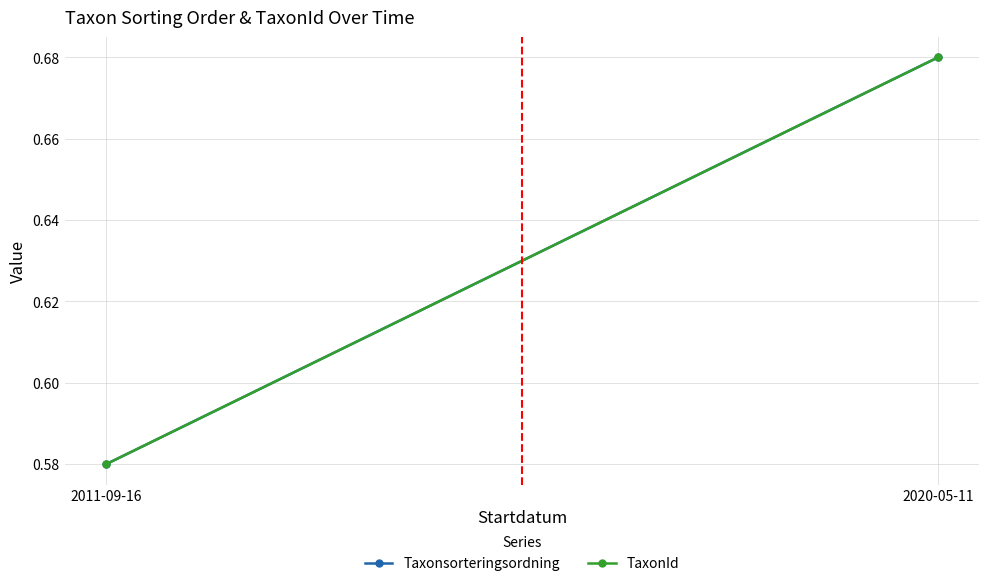

At 2011-09-16, list the series in order from smallest to largest.

Taxonsorteringsordning, TaxonId